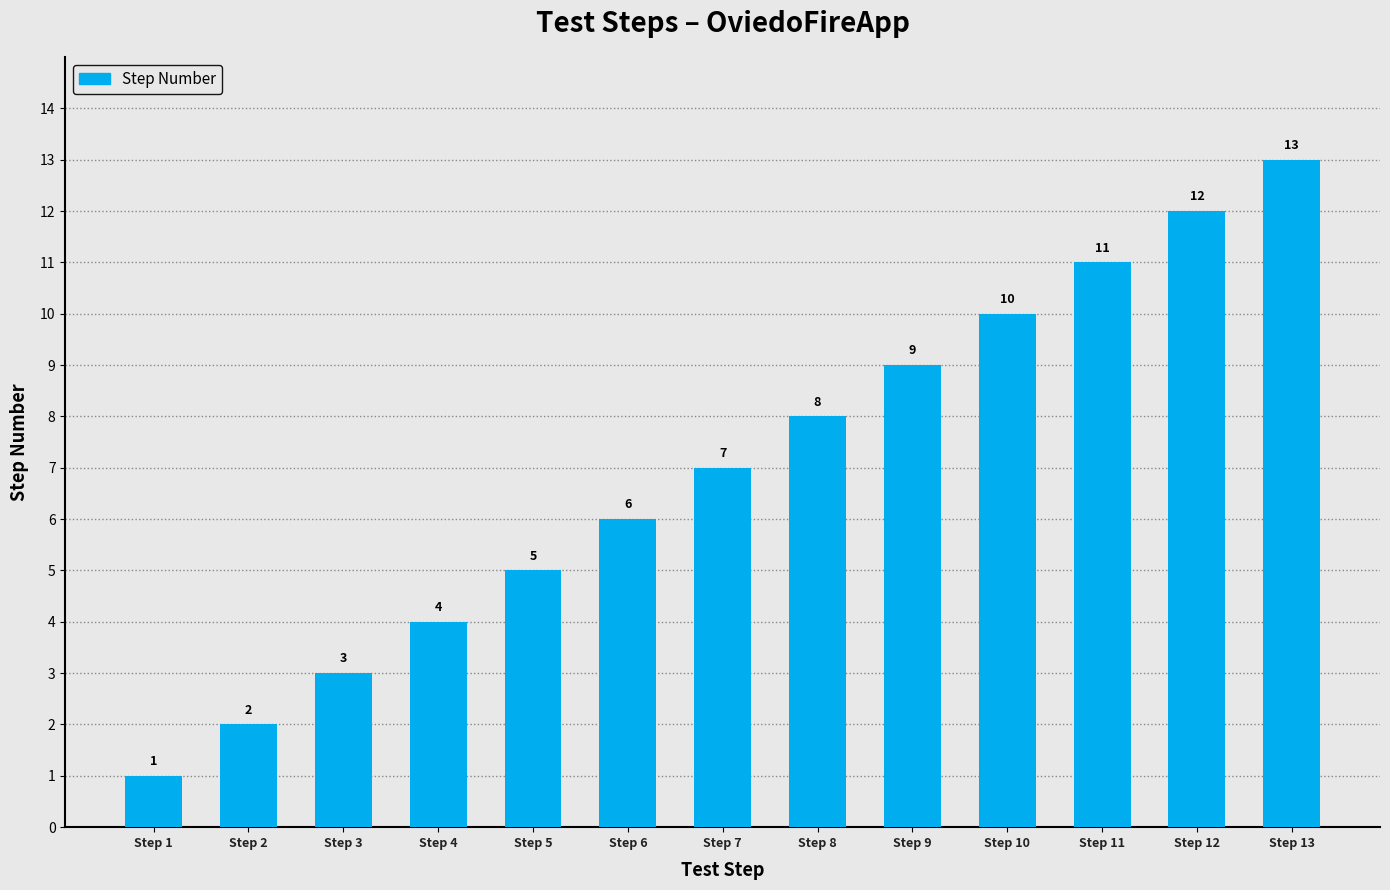

Reading right to left, extract all data points from this chart.

13	12	11	10	9	8	7	6	5	4	3	2	1